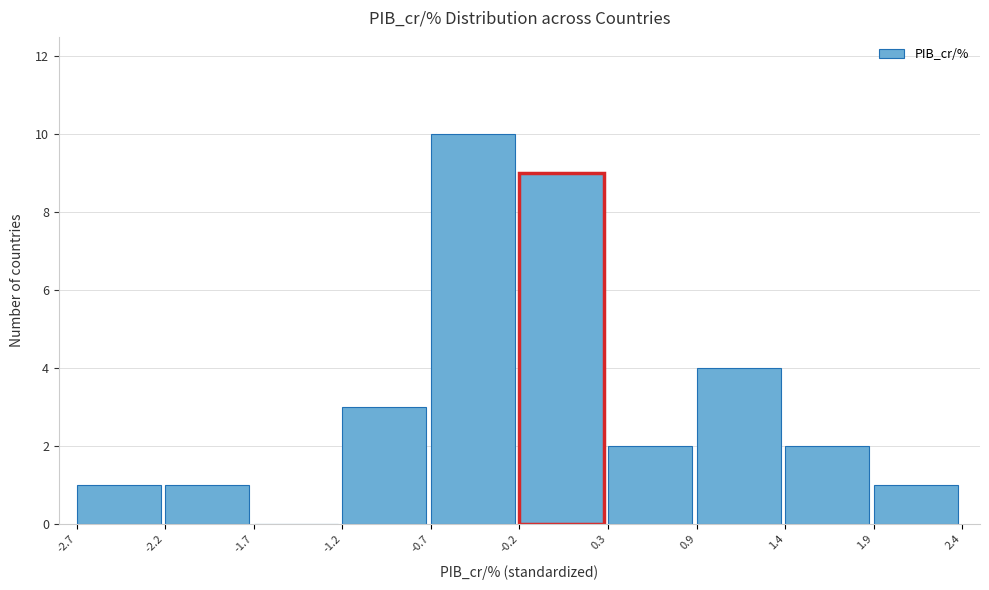

What is the height of the bar covering -0.7 to -0.2 on the x-axis? The values are not printed on the chart, so give them approximately, as read against the axis.

10